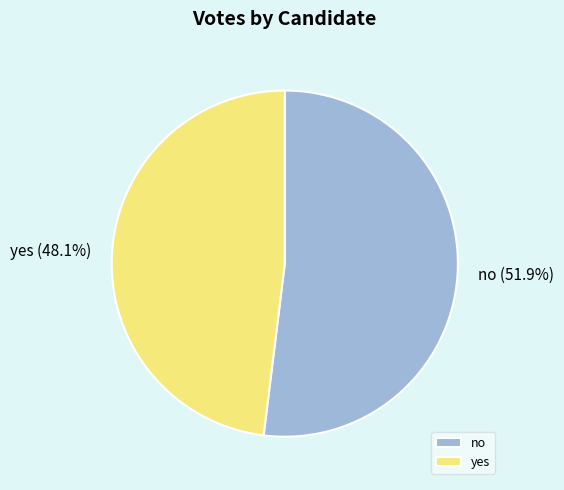

What percentage is the yes slice, to the nearest percent?

48%